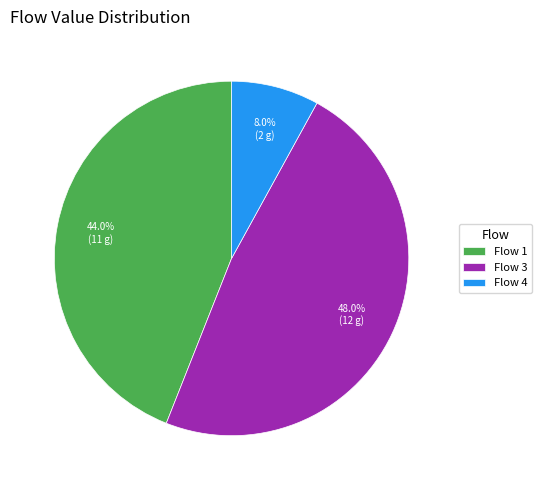

Rank the categories by value from lowest to highest.

Flow 4, Flow 1, Flow 3